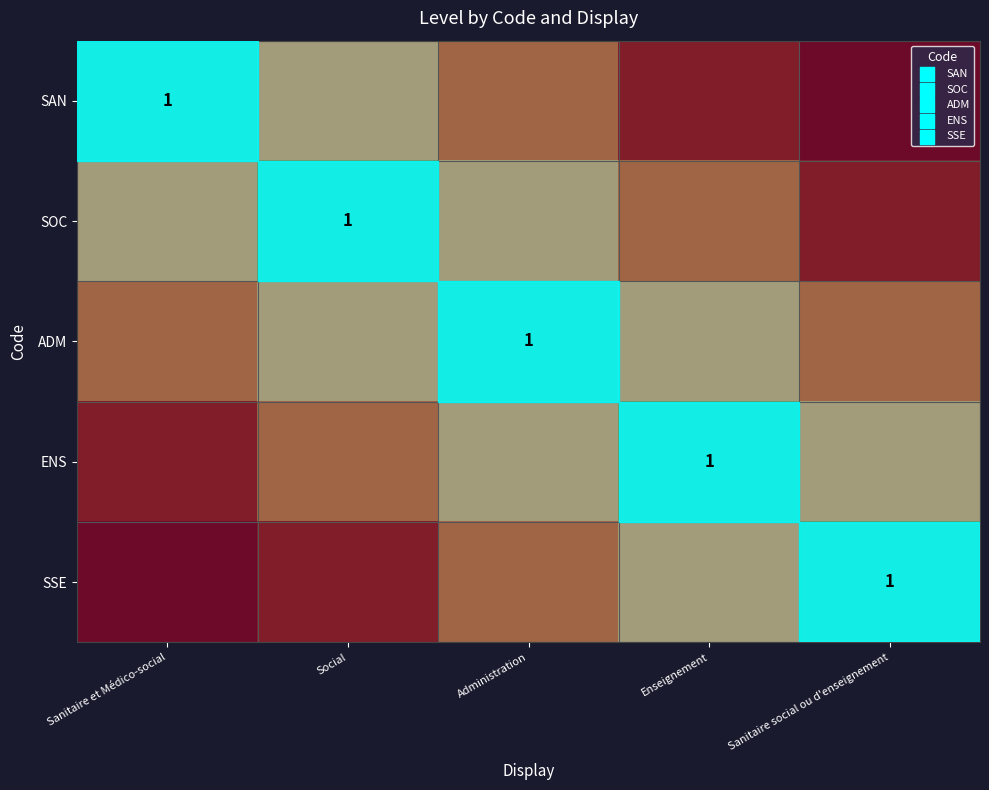

Between Sanitaire et Médico-social and Sanitaire social ou d'enseignement, which is larger?

Sanitaire et Médico-social